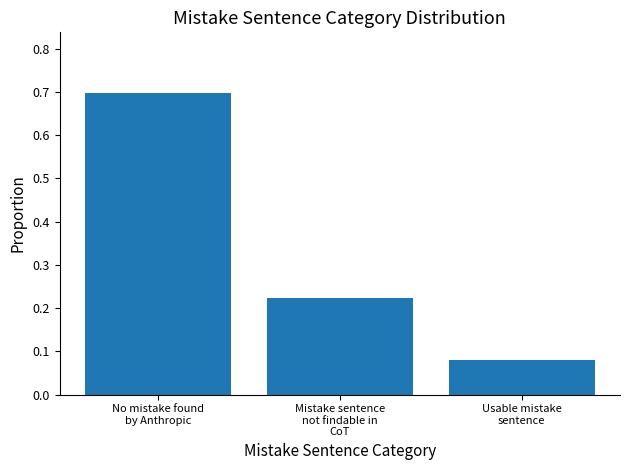

Which has a higher value, Mistake sentence
not findable in
CoT or No mistake found
by Anthropic?

No mistake found
by Anthropic